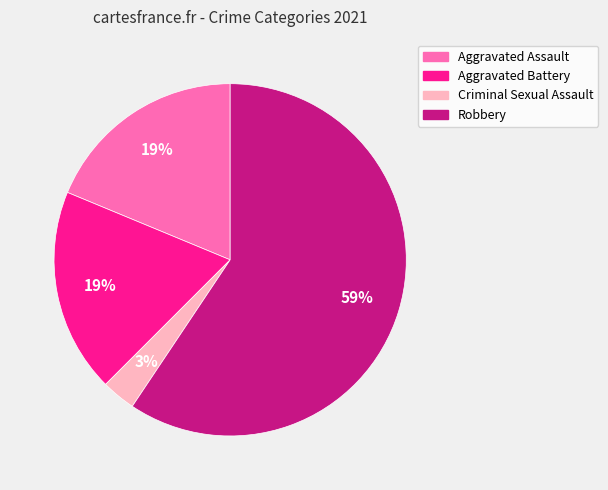

To the nearest percent, what is the difference between the largest and smallest slice percentages?

56%